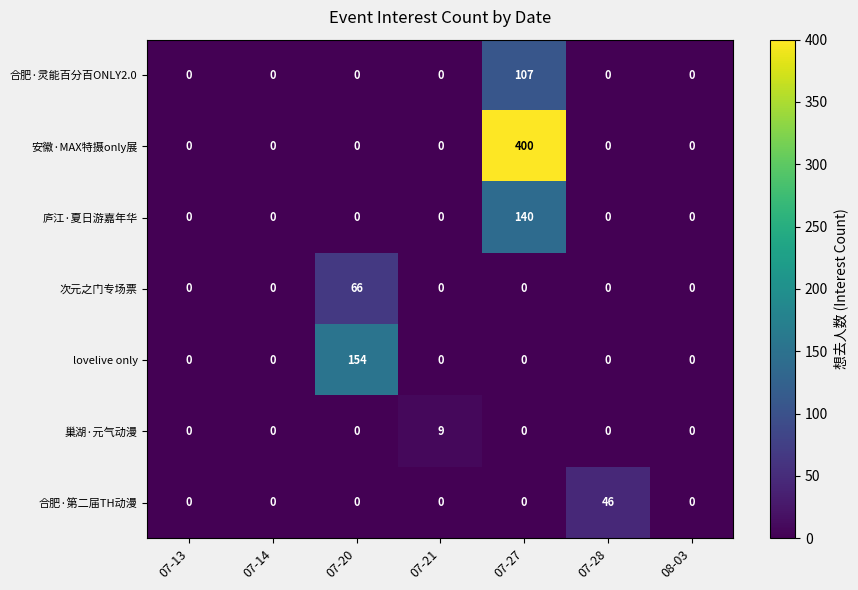

Between 07-21 and 07-27, which series saw the biggest shift?

安徽·MAX特摄only展